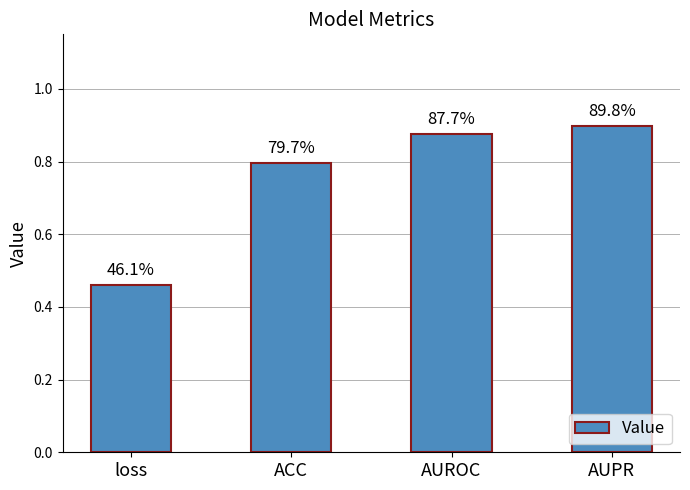

List the labels in order of value, largest first.

AUPR, AUROC, ACC, loss